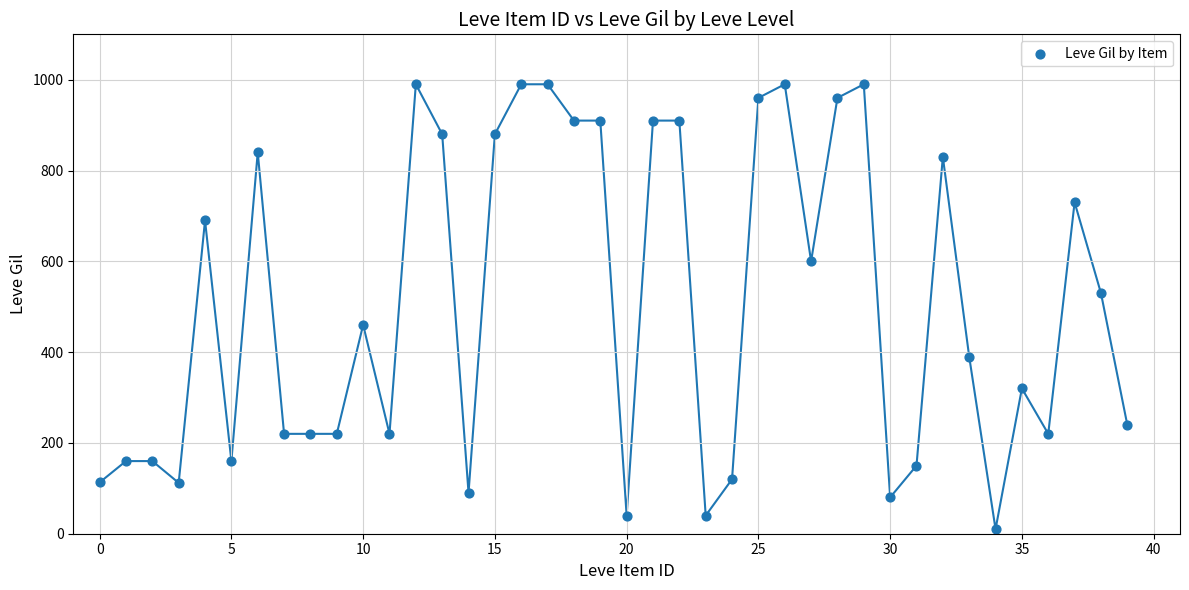

What is the range of Y values (max minus min)?

980